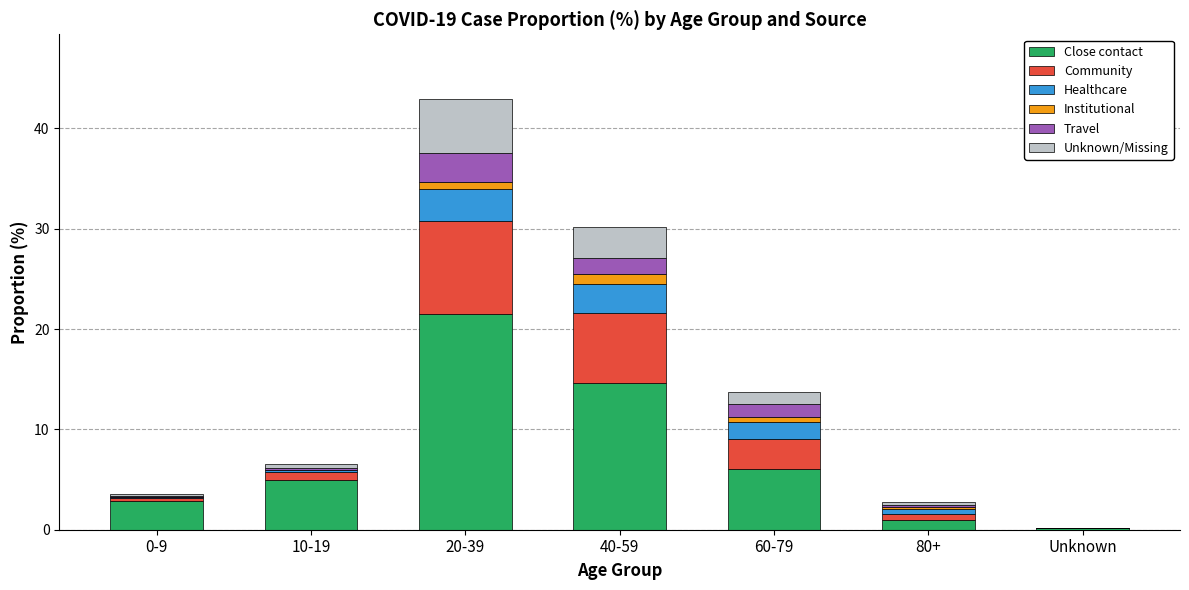

At which label does Close contact first exceed 4?

10-19